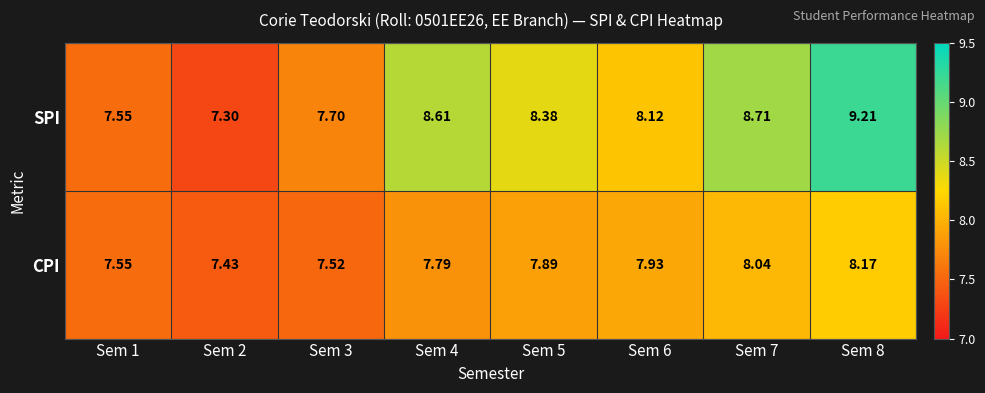

Rank the series by their average value, from lowest to highest.

CPI, SPI